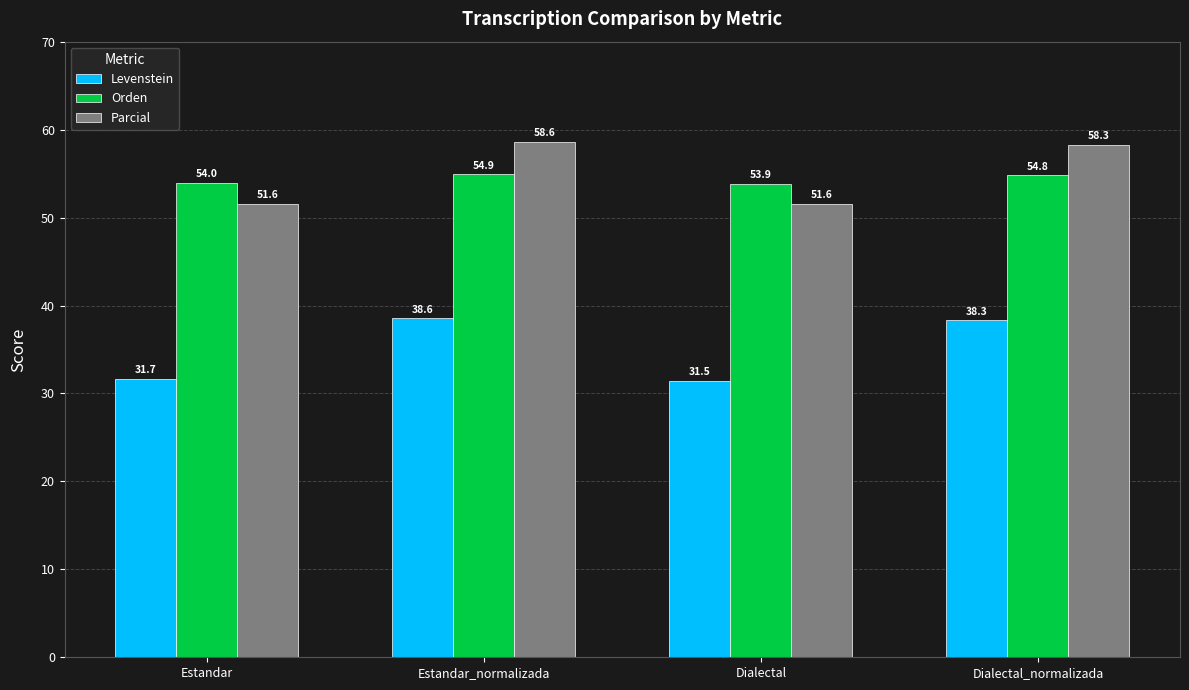

How many bars are there in total?

12